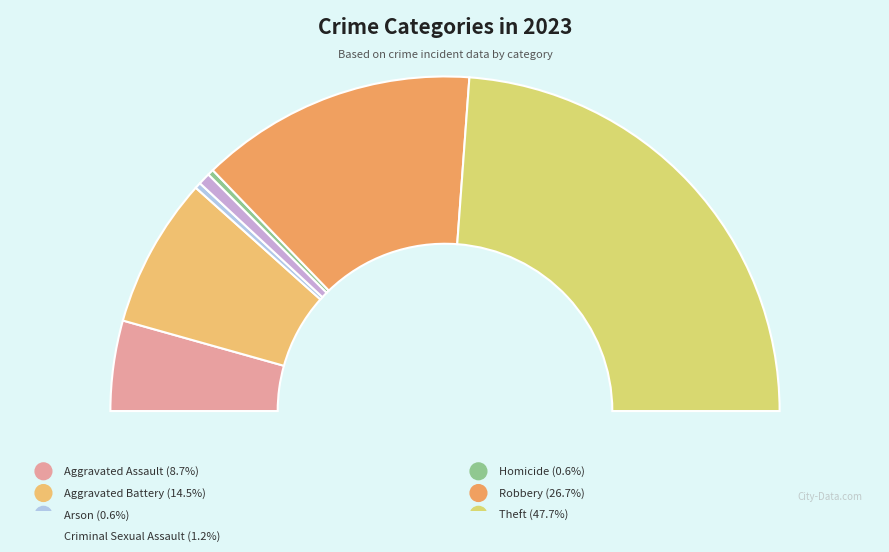

To the nearest percent, what portion does Robbery represent?

27%